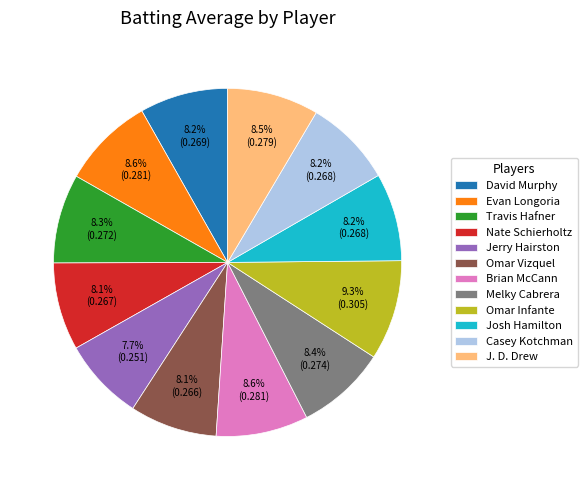

Which category has the biggest portion of the pie?

Omar Infante